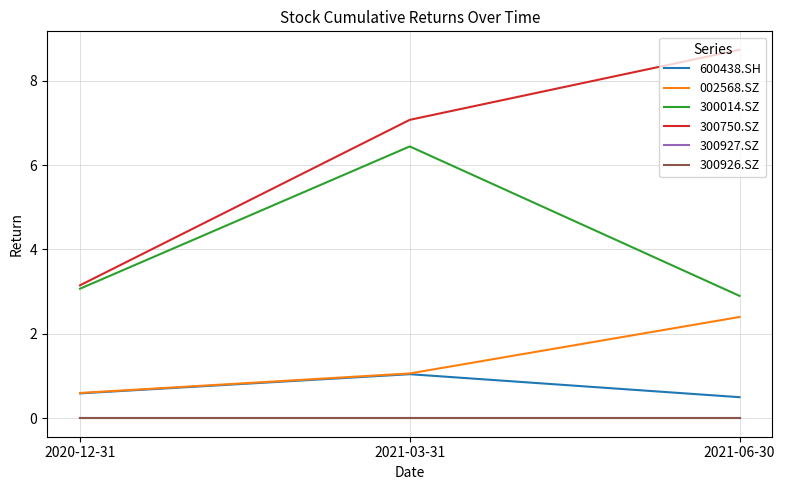

Is this an area chart (filled region under the line)?

No